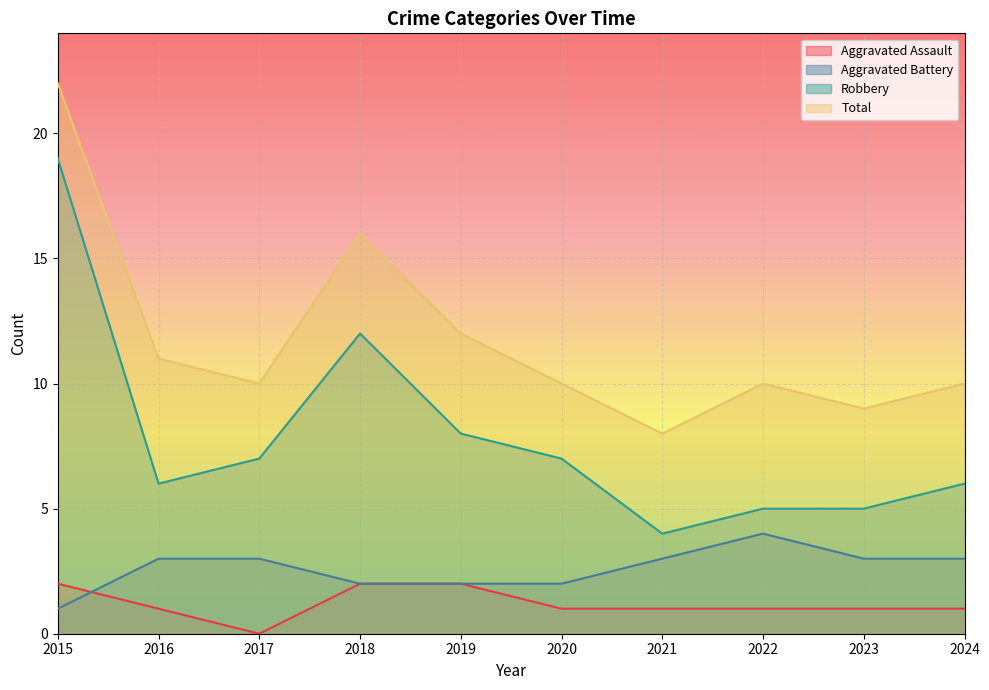

In Aggravated Assault, how many points are lower than both neighbors (excluding endpoints)?

1